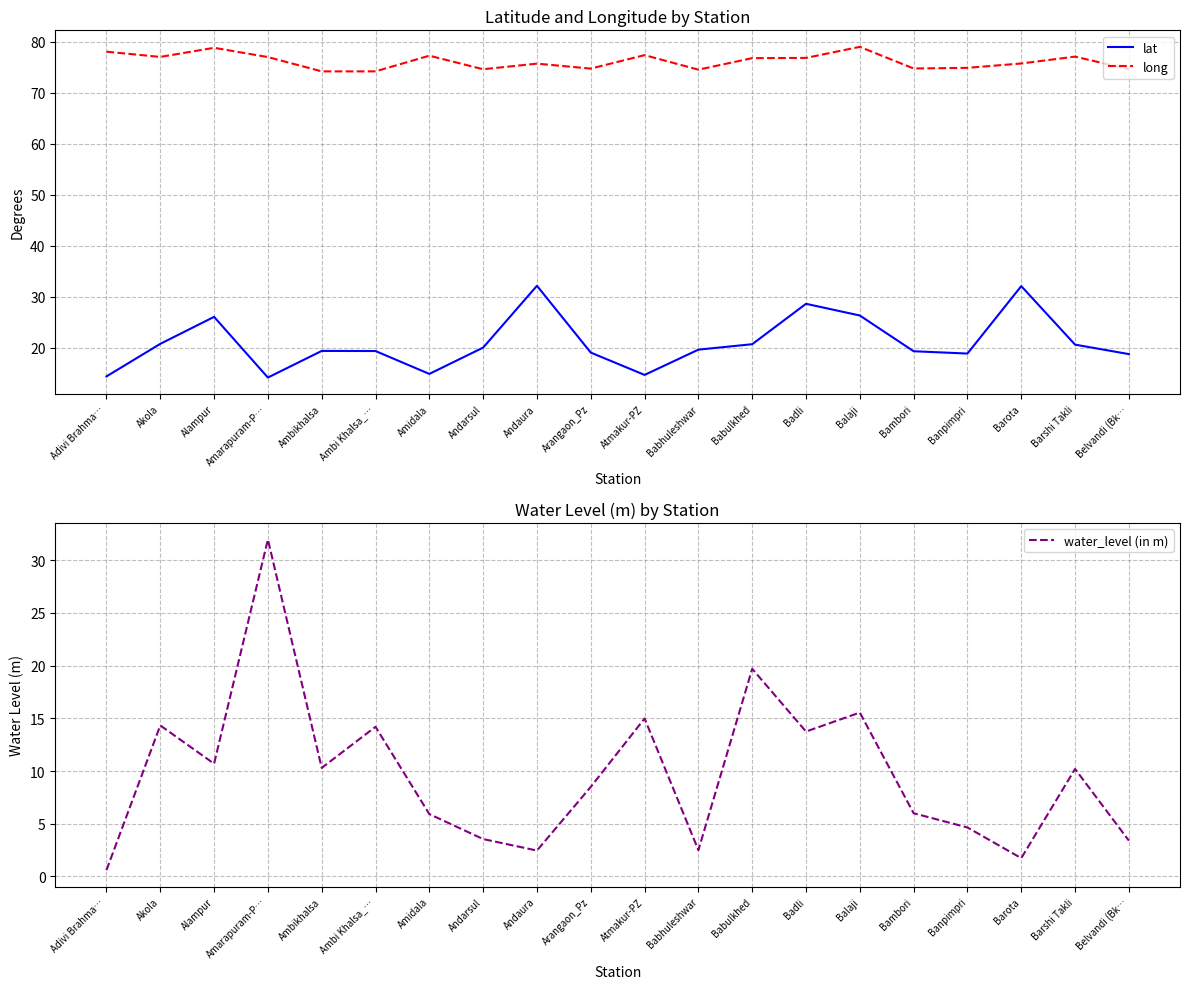

What position from the right is Alampur?

18